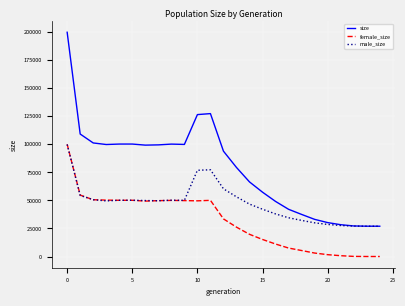

What is the minimum value for size?

27000